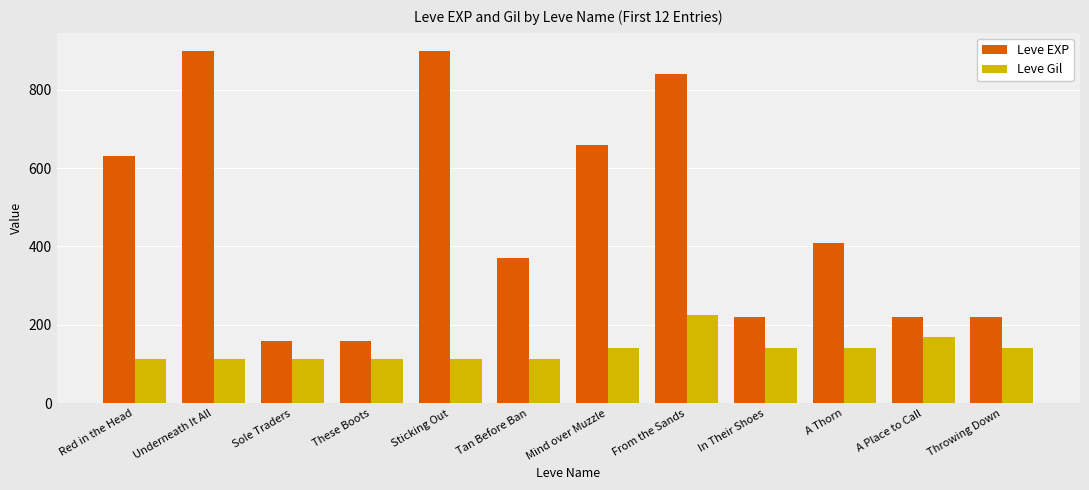

What is the minimum value shown in the chart?

112